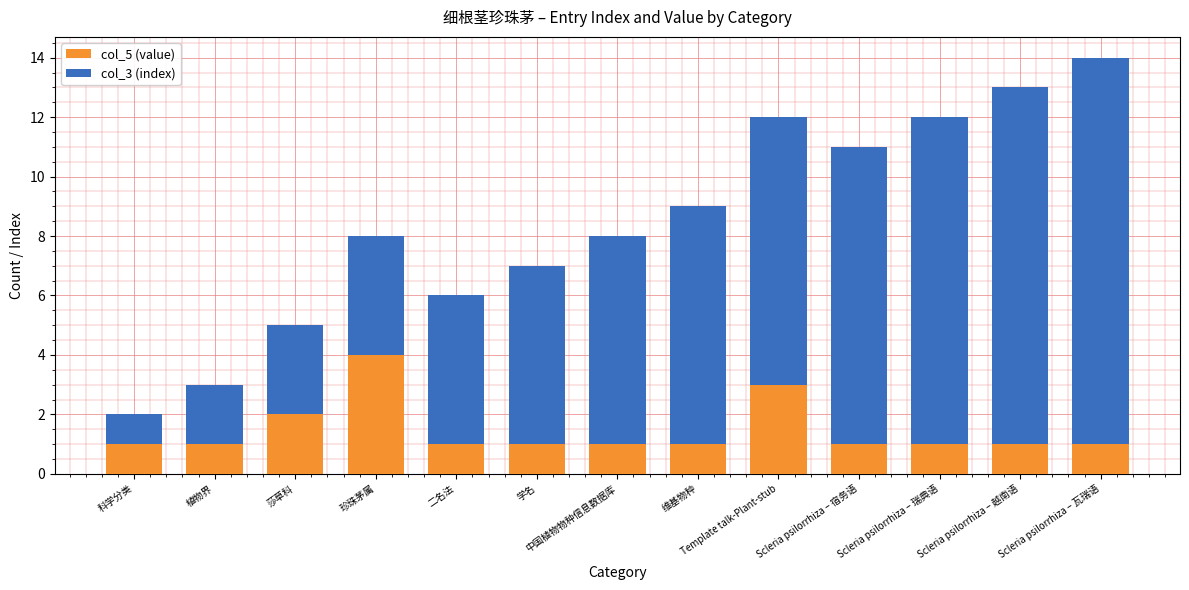

Is it true that col_5 (value) equals 2 at Scleria psilorrhiza – 瑞典语?

False